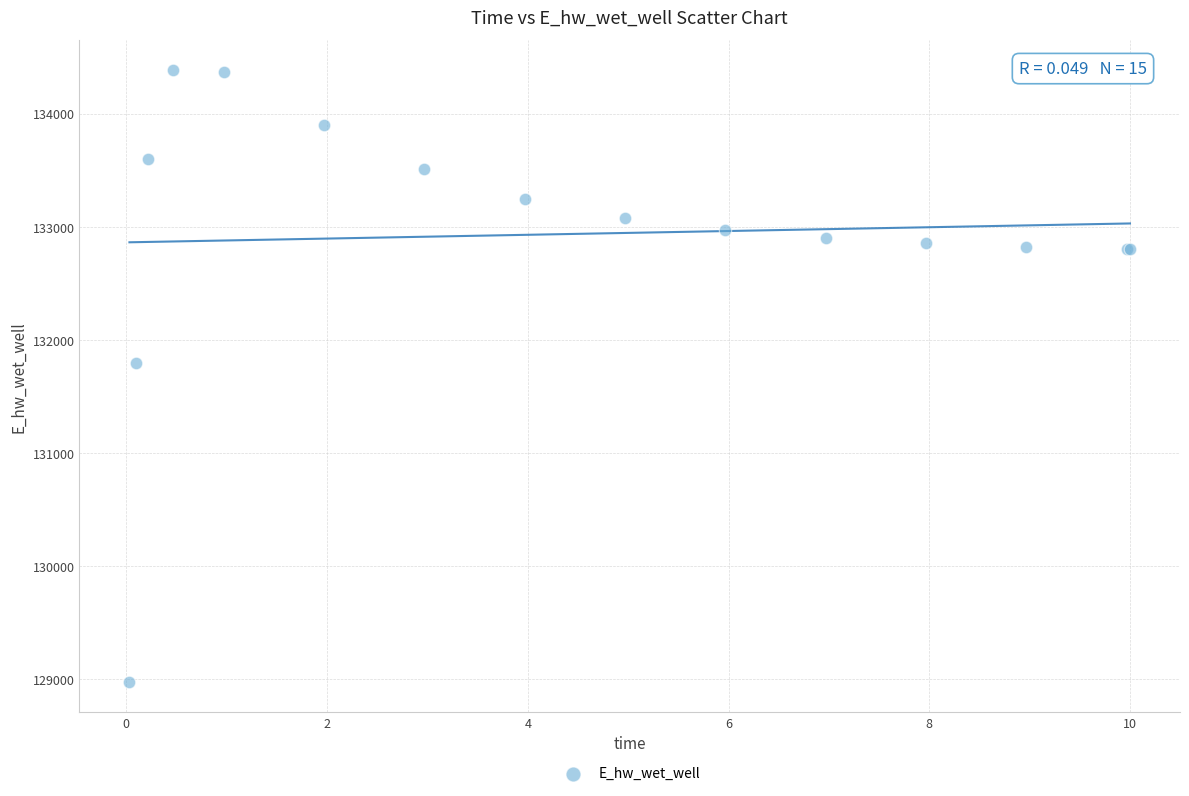

What Y value in the scatter plot is closest to 131680?

131797.6